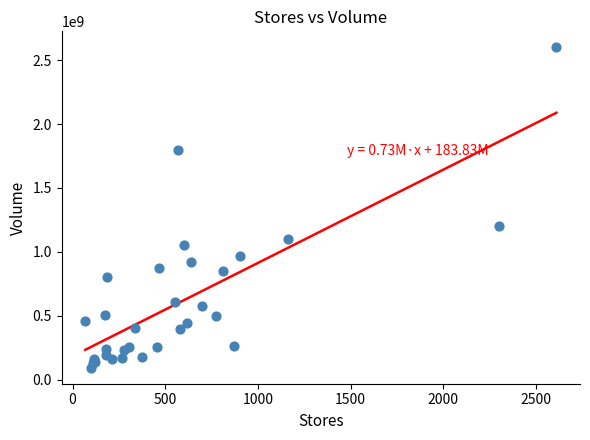

What Y value in the scatter plot is closest to 1346795752?

1200000000